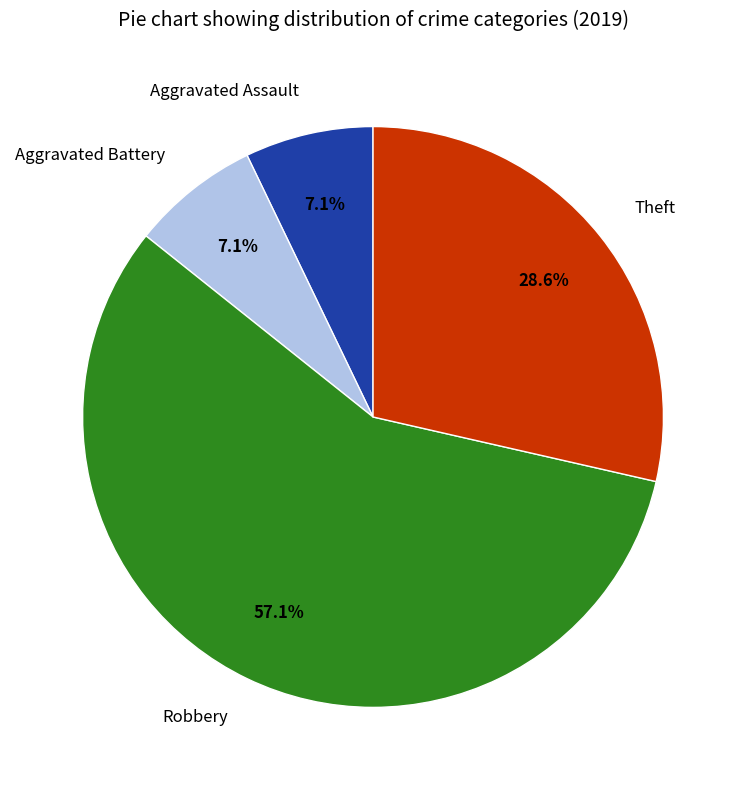

Does any single category account for the majority?

Yes